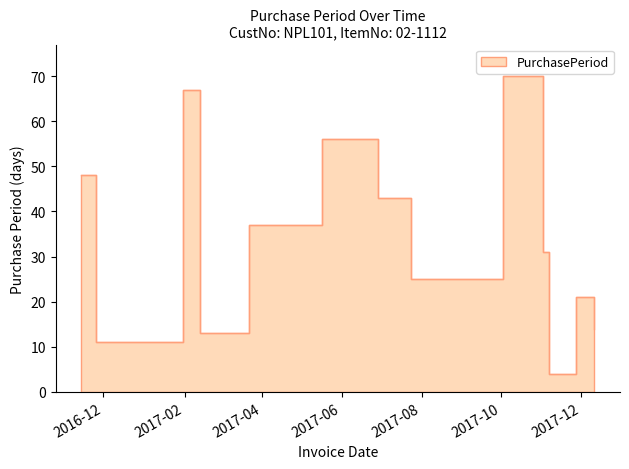

What is the label of the 12th point from the right?

2016-11-25